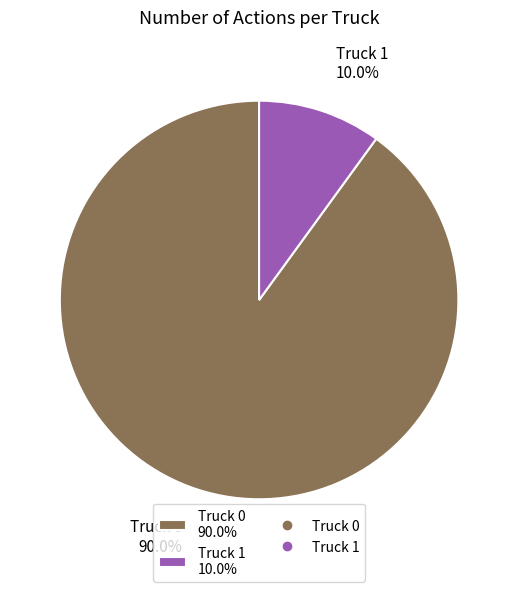

How many slices are in this pie chart?

2